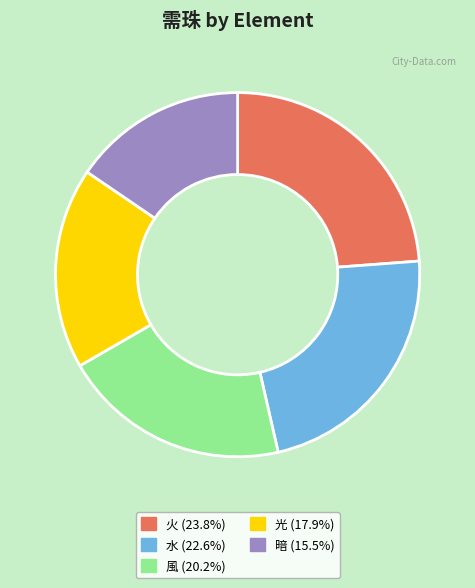

Does 風 (20.2%) account for over 50% of the chart?

No